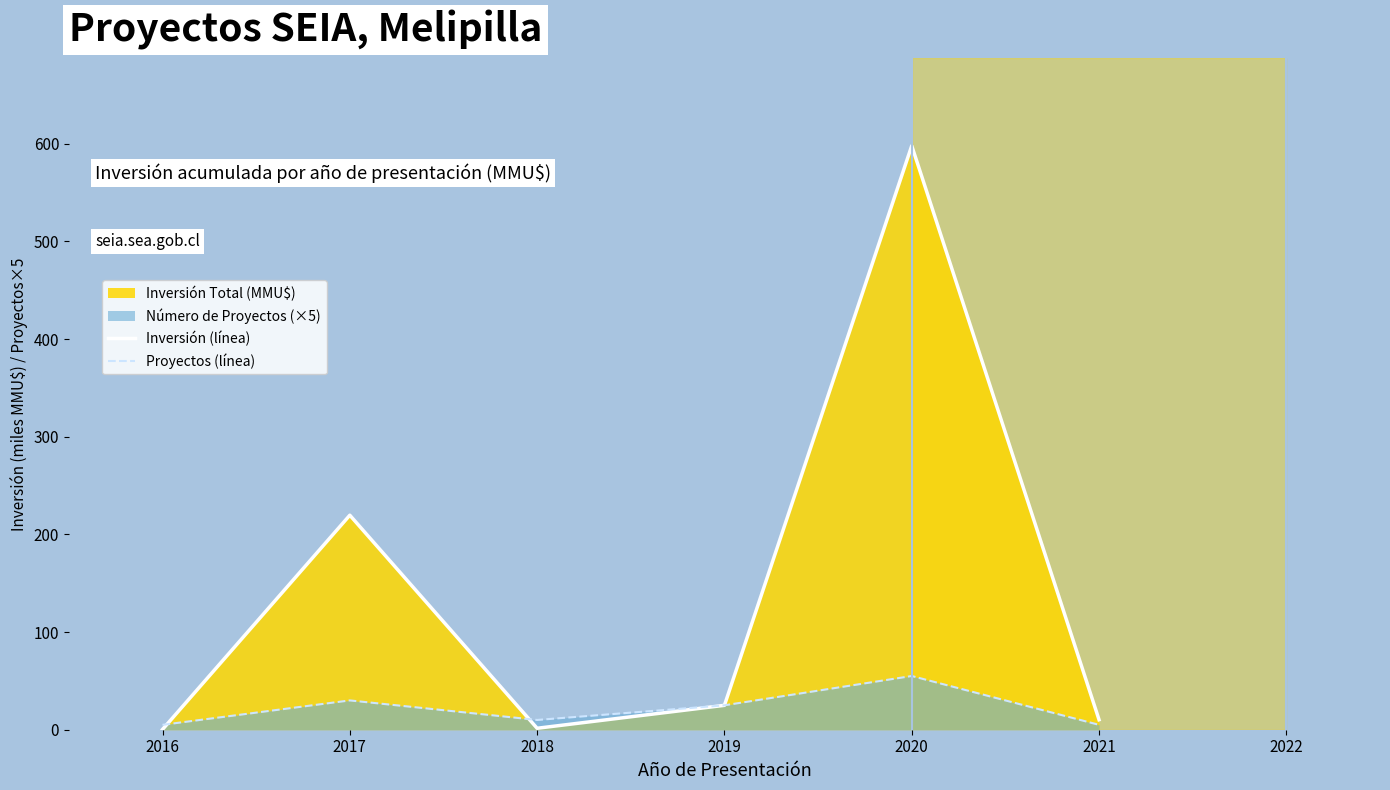

At which category does Inversión (línea) reach its first local peak?

2017